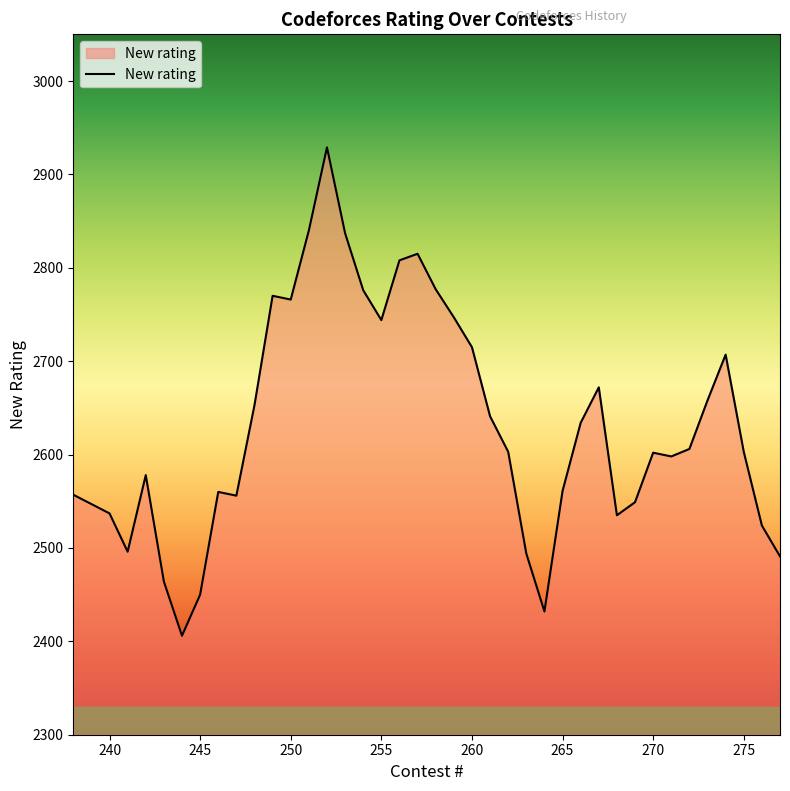

What is the difference between the maximum and minimum values?

523